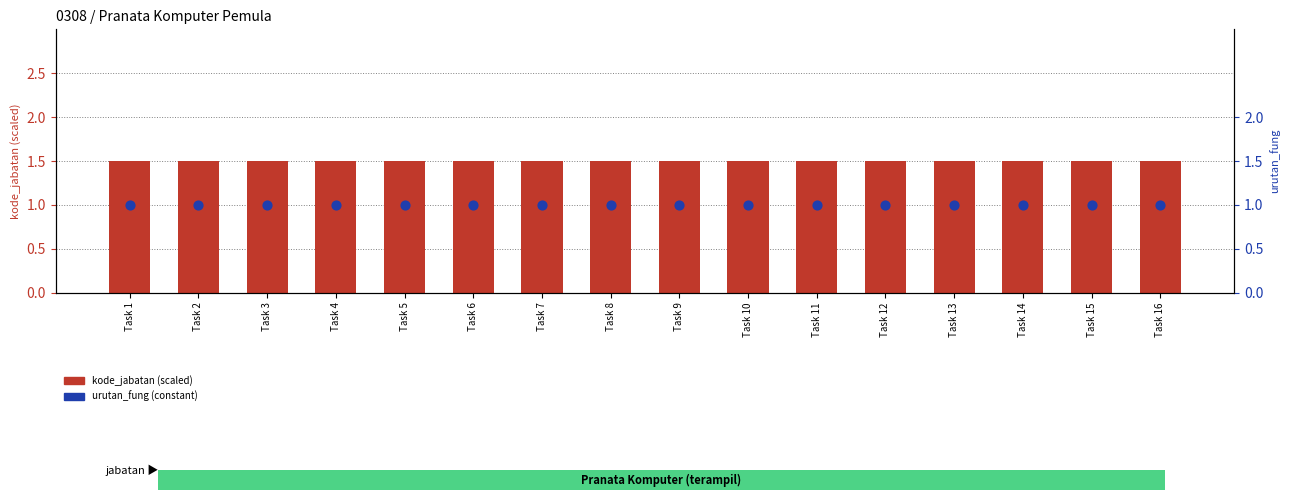

Which series has the widest spread of Y values?

kode_jabatan (scaled)